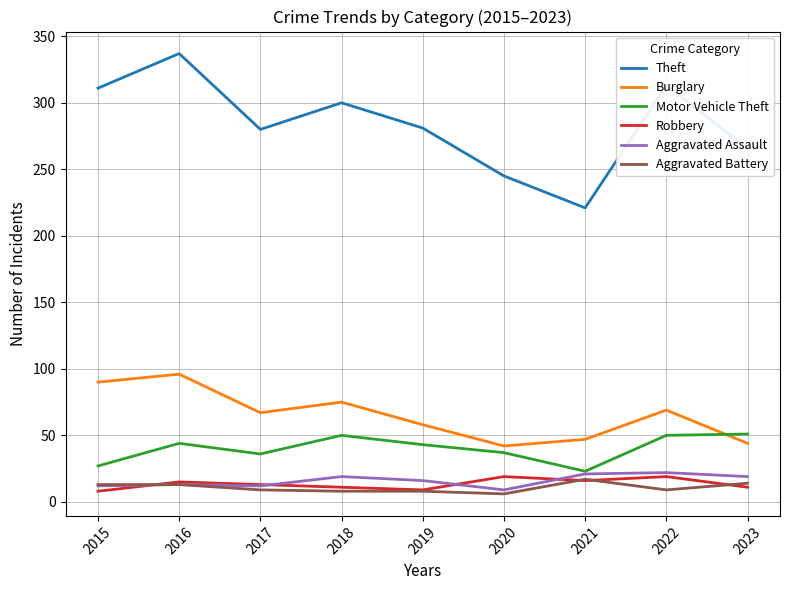

What is the difference between the Aggravated Assault values at 2018 and 2019?

3